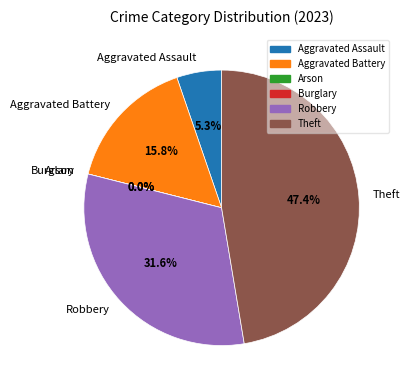

What percentage is the Robbery slice, to the nearest percent?

32%